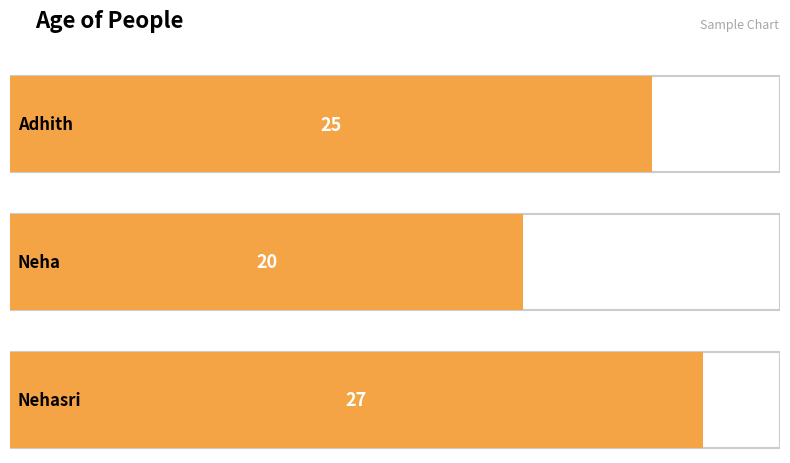

What is the change in value from Adhith to Neha?

-5